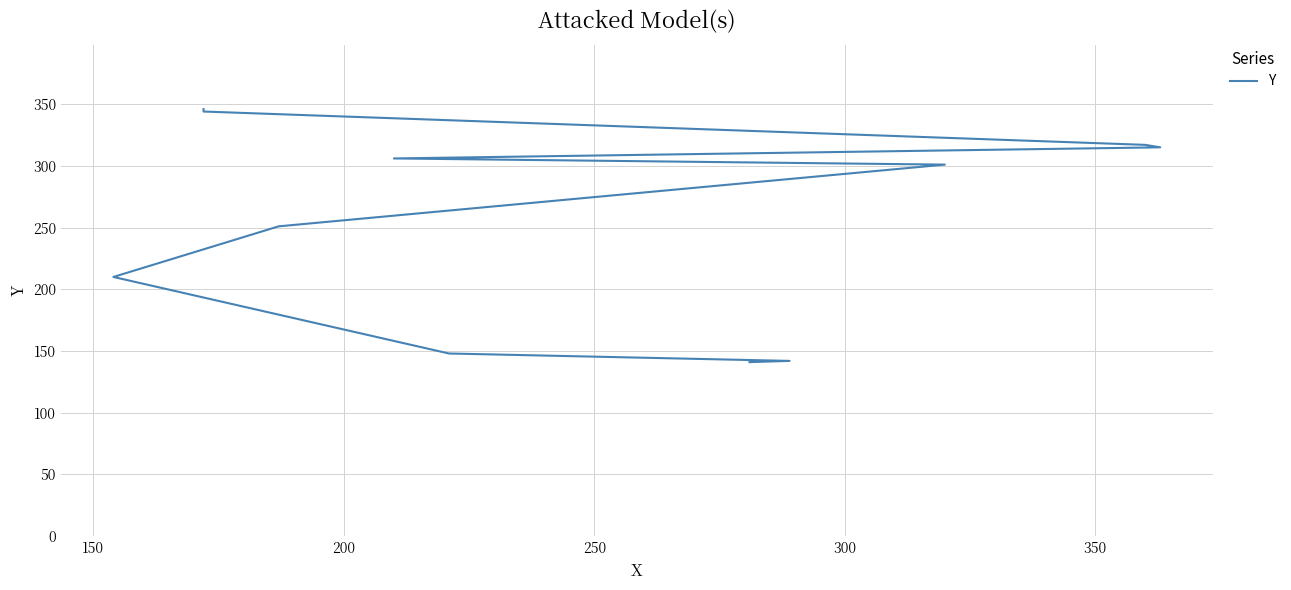

How many lines are shown in the chart?

1